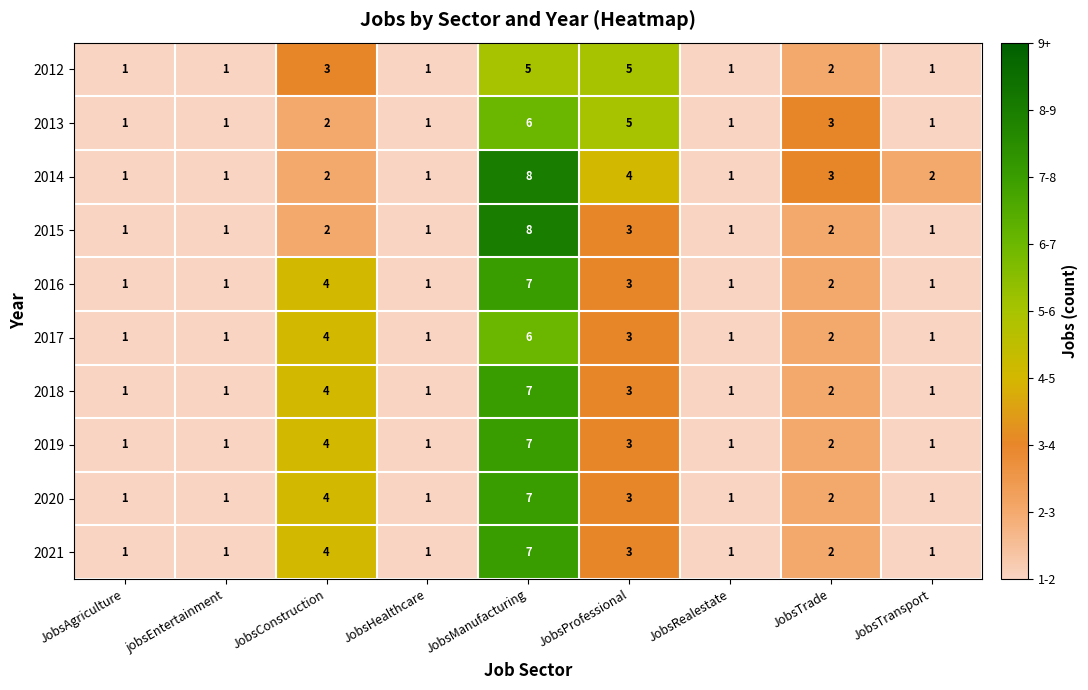

What is the maximum value shown in the chart?

8